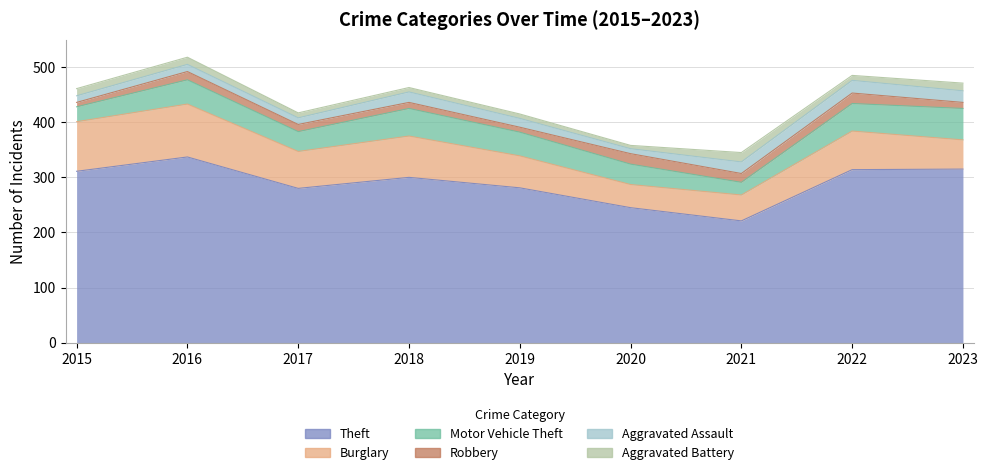

At how many categories does at least one series exceed 314?

2